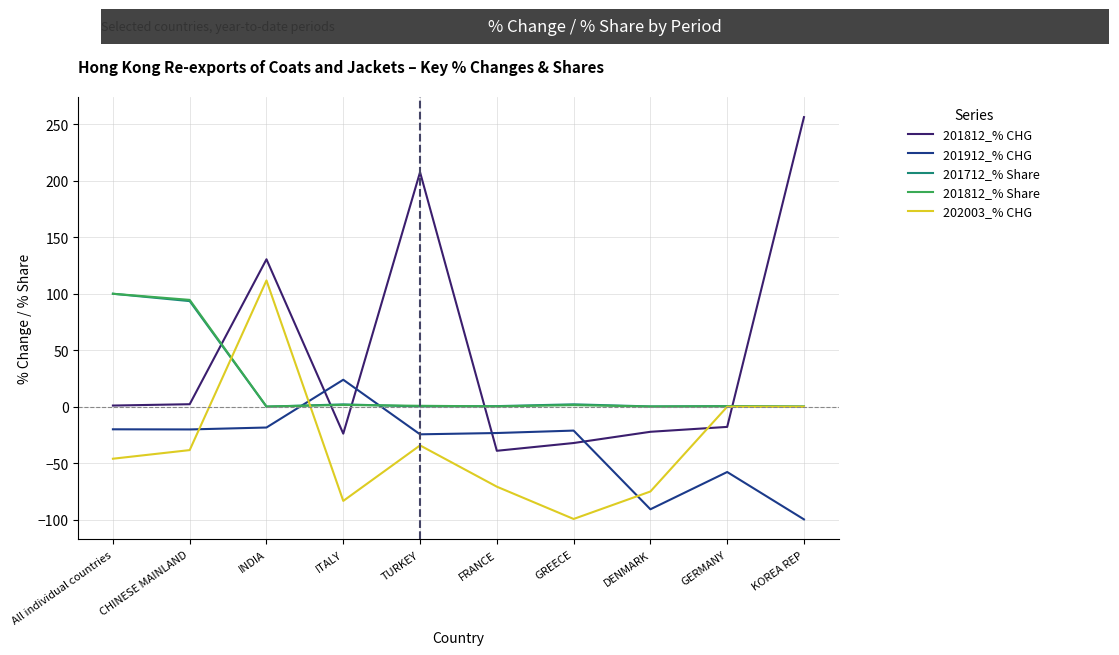

Does the chart display data point markers on the line(s)?

No